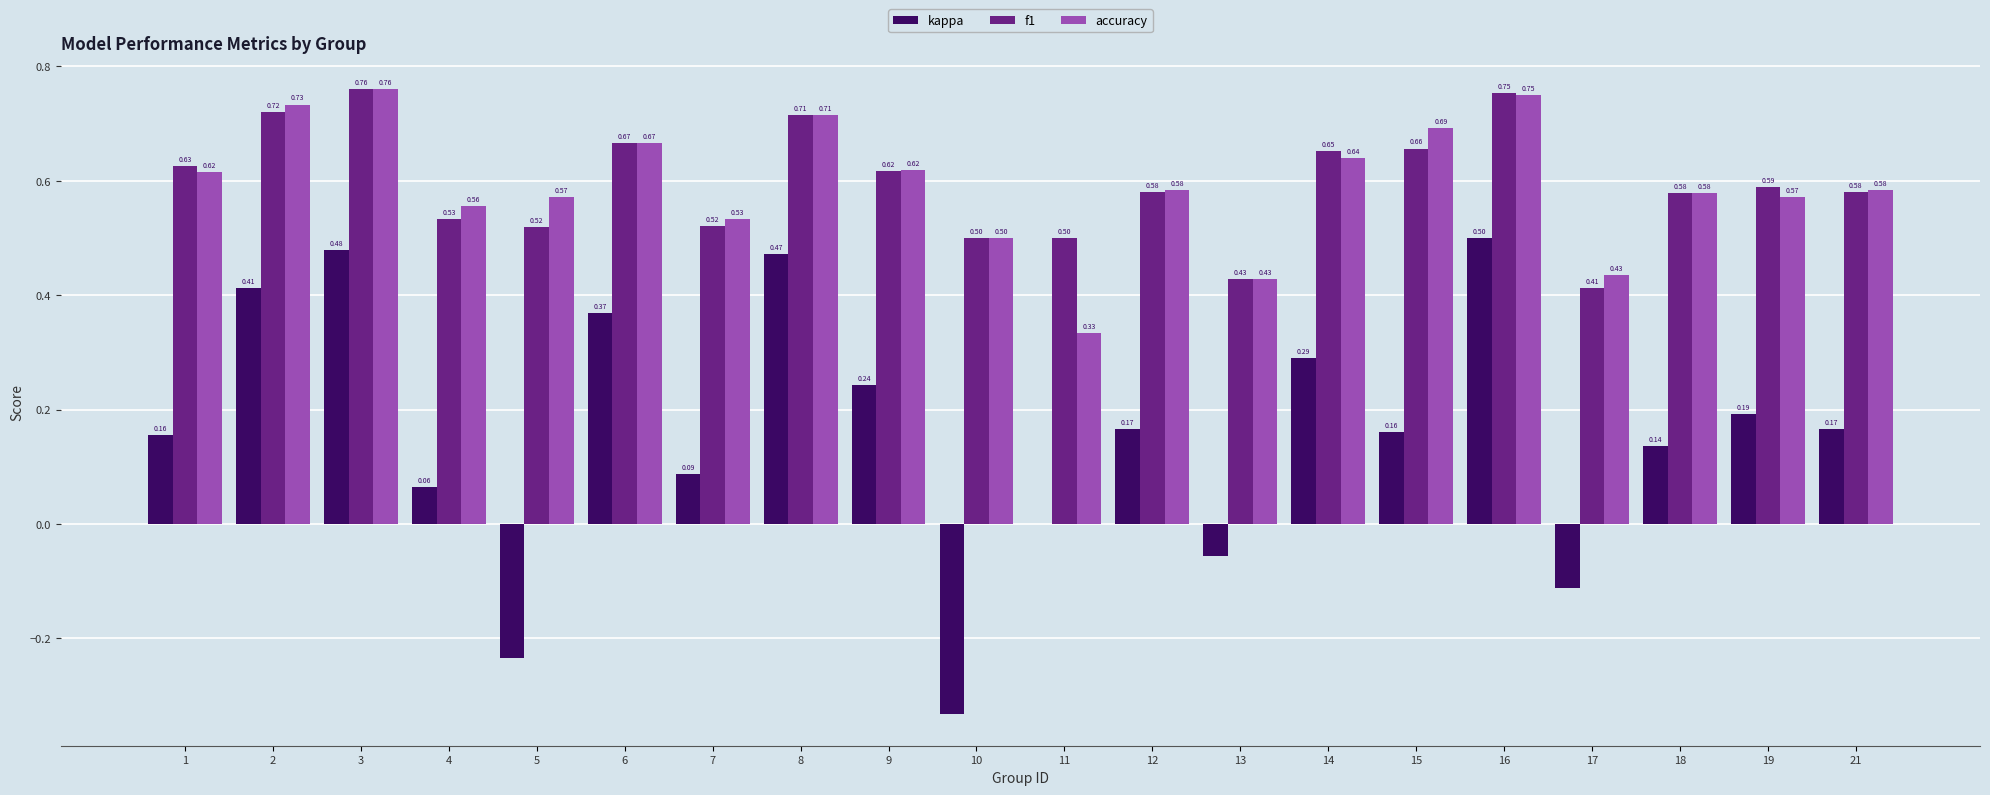

Which series has the largest total across all categories?

f1